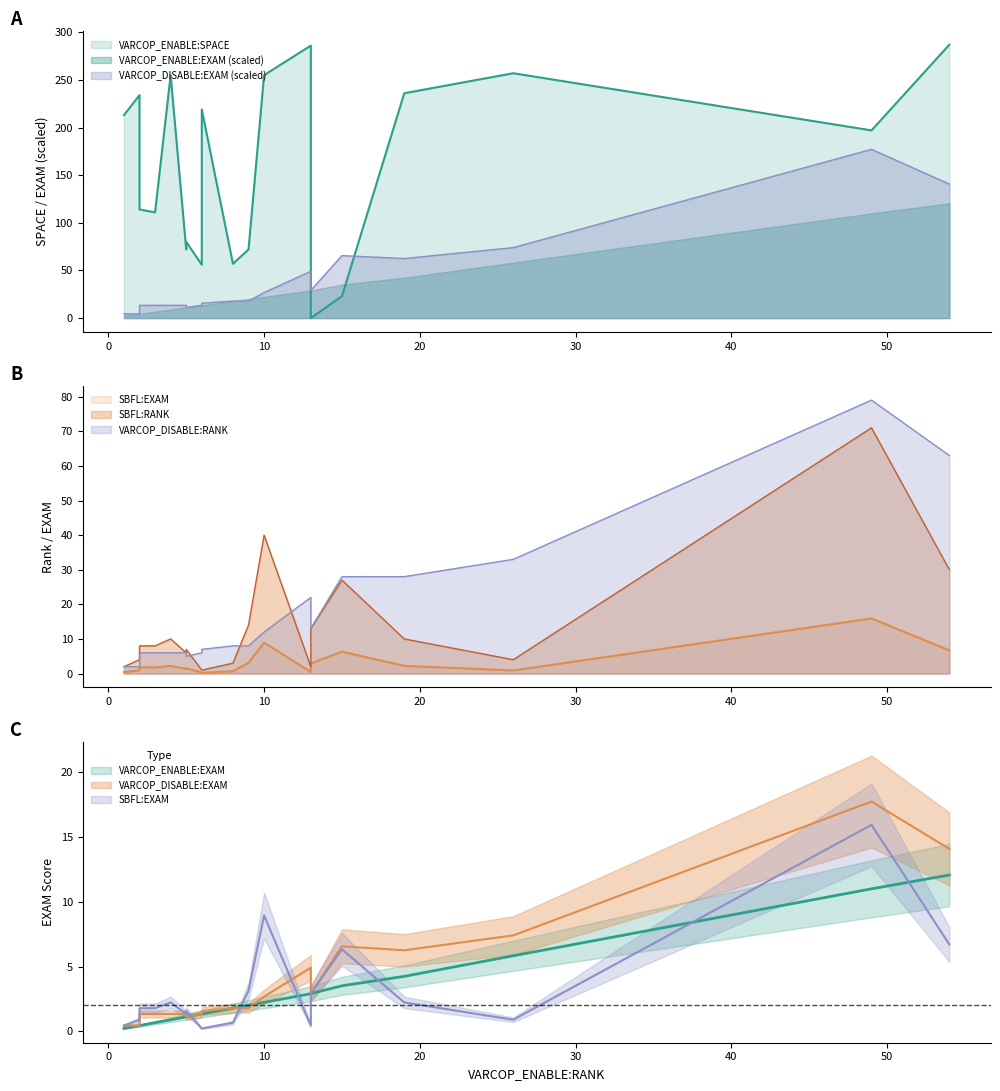

Reading right to left, what are all the values shown in this chart?

VARCOP_ENABLE:SPACE: 4=255.0	8=57.0	3=111.0	13=0.0	10=255.0	2=114.0	1=213.0	15=23.0	49=197.0	6=56.0	2=234.0	13=286.0	9=72.0	26=257.0	54=287.0	19=236.0	5=80.0	6=219.0	5=72.0
VARCOP_ENABLE:EXAM: 4=0.9	8=1.8	3=0.7	13=2.9	10=2.2	2=0.4	1=0.2	15=3.5	49=11.0	6=1.3	2=0.4	13=2.9	9=2.0	26=5.8	54=12.1	19=4.2	5=1.1	6=1.3	5=1.1
SBFL:EXAM: 4=2.2	8=0.7	3=1.8	13=2.9	10=8.9	2=1.8	1=0.4	15=6.3	49=15.9	6=0.2	2=0.9	13=0.4	9=3.1	26=0.9	54=6.7	19=2.2	5=1.6	6=0.2	5=1.3
SBFL:RANK: 4=10.0	8=3.0	3=8.0	13=13.0	10=40.0	2=8.0	1=2.0	15=27.0	49=71.0	6=1.0	2=4.0	13=2.0	9=14.0	26=4.0	54=30.0	19=10.0	5=7.0	6=1.0	5=6.0
VARCOP_DISABLE:EXAM: 4=1.3	8=1.8	3=1.3	13=2.9	10=2.7	2=1.3	1=0.4	15=6.6	49=17.7	6=1.3	2=0.4	13=4.9	9=1.8	26=7.4	54=14.1	19=6.2	5=1.1	6=1.6	5=1.3
VARCOP_DISABLE:RANK: 4=6.0	8=8.0	3=6.0	13=13.0	10=12.0	2=6.0	1=2.0	15=28.0	49=79.0	6=6.0	2=2.0	13=22.0	9=8.0	26=33.0	54=63.0	19=28.0	5=5.0	6=7.0	5=6.0